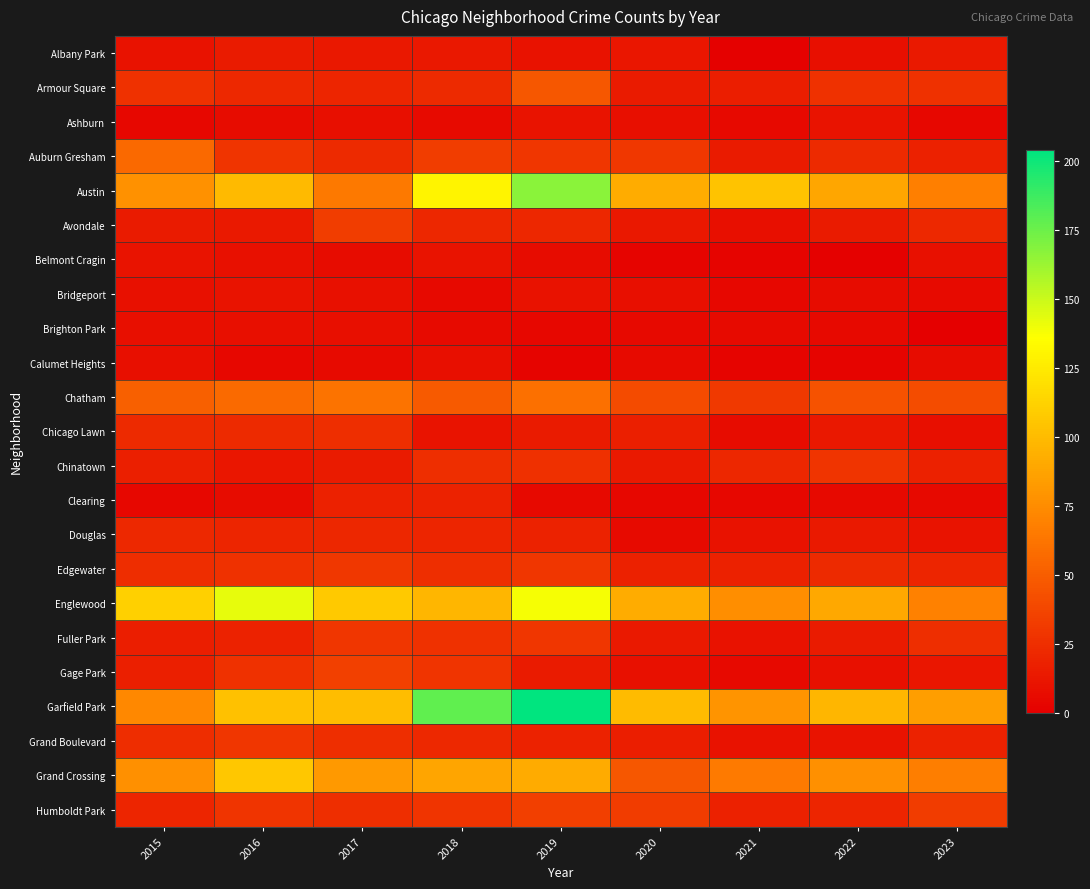

Reading left to right, extract all data points from this chart.

Albany Park: 2015=10	2016=15	2017=13	2018=13	2019=10	2020=12	2021=1	2022=8	2023=14
Armour Square: 2015=27	2016=22	2017=20	2018=23	2019=47	2020=15	2021=16	2022=27	2023=27
Ashburn: 2015=4	2016=7	2017=8	2018=6	2019=11	2020=8	2021=5	2022=11	2023=4
Auburn Gresham: 2015=56	2016=28	2017=23	2018=33	2019=29	2020=30	2021=15	2022=23	2023=18
Austin: 2015=78	2016=99	2017=65	2018=130	2019=167	2020=92	2021=104	2022=89	2023=68
Avondale: 2015=15	2016=14	2017=33	2018=21	2019=21	2020=13	2021=8	2022=15	2023=22
Belmont Cragin: 2015=11	2016=9	2017=7	2018=11	2019=7	2020=3	2021=3	2022=1	2023=9
Bridgeport: 2015=9	2016=11	2017=9	2018=5	2019=10	2020=8	2021=4	2022=7	2023=6
Brighton Park: 2015=8	2016=8	2017=8	2018=6	2019=4	2020=5	2021=6	2022=5	2023=0
Calumet Heights: 2015=8	2016=4	2017=6	2018=8	2019=3	2020=6	2021=3	2022=3	2023=7
Chatham: 2015=51	2016=57	2017=62	2018=48	2019=60	2020=40	2021=31	2022=44	2023=41
Chicago Lawn: 2015=23	2016=23	2017=25	2018=11	2019=15	2020=17	2021=7	2022=13	2023=8
Chinatown: 2015=17	2016=12	2017=15	2018=25	2019=26	2020=14	2021=21	2022=28	2023=18
Clearing: 2015=4	2016=7	2017=18	2018=19	2019=5	2020=4	2021=4	2022=5	2023=5
Douglas: 2015=22	2016=20	2017=21	2018=20	2019=19	2020=6	2021=10	2022=14	2023=11
Edgewater: 2015=24	2016=27	2017=30	2018=25	2019=29	2020=18	2021=18	2022=23	2023=20
Englewood: 2015=111	2016=142	2017=107	2018=98	2019=138	2020=92	2021=76	2022=90	2023=69
Fuller Park: 2015=16	2016=19	2017=29	2018=27	2019=29	2020=14	2021=10	2022=15	2023=25
Gage Park: 2015=17	2016=27	2017=35	2018=28	2019=15	2020=9	2021=5	2022=9	2023=12
Garfield Park: 2015=73	2016=103	2017=101	2018=178	2019=204	2020=100	2021=79	2022=98	2023=85
Grand Boulevard: 2015=24	2016=29	2017=25	2018=22	2019=19	2020=16	2021=10	2022=11	2023=19
Grand Crossing: 2015=77	2016=106	2017=82	2018=88	2019=91	2020=47	2021=66	2022=77	2023=67
Humboldt Park: 2015=20	2016=28	2017=25	2018=28	2019=34	2020=32	2021=18	2022=20	2023=32